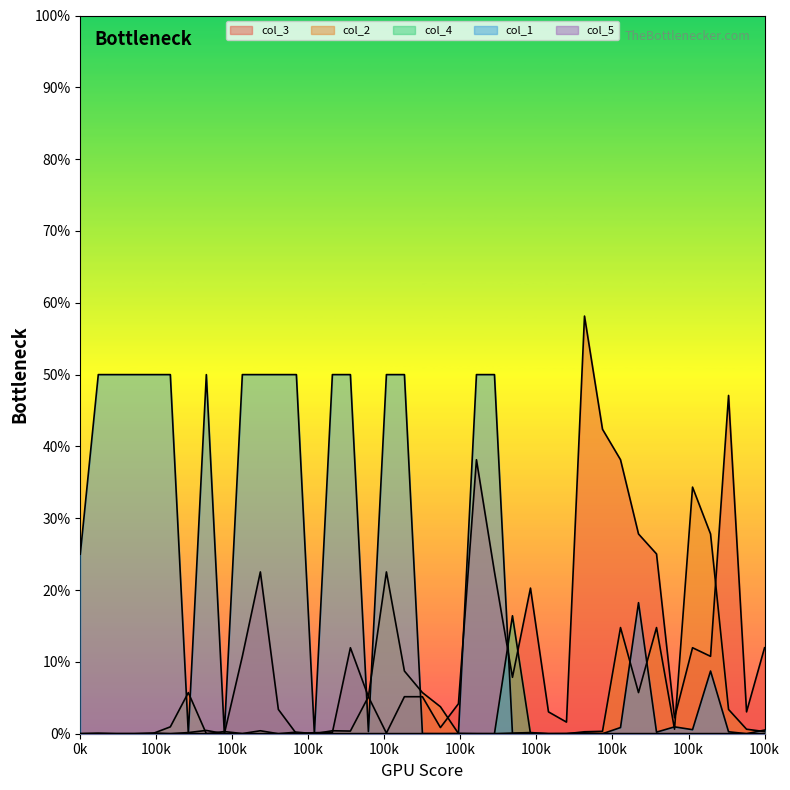

At which category is the sum across all series the highest?

22